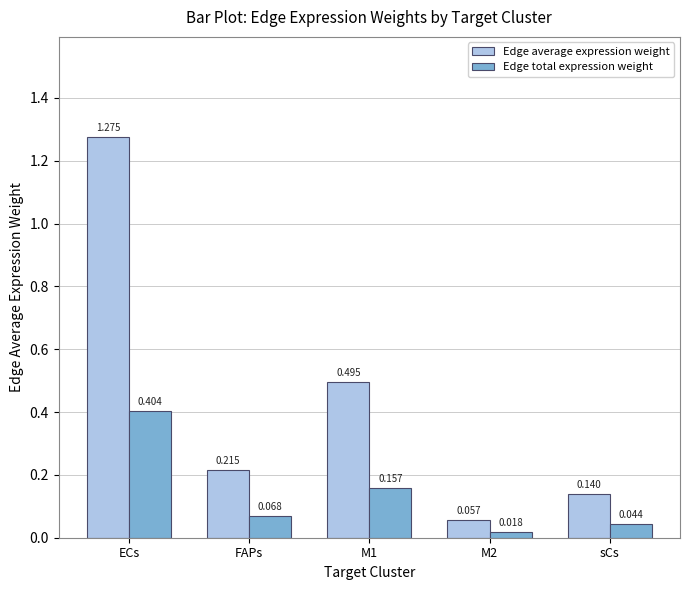

Which series has the largest total across all categories?

Edge average expression weight